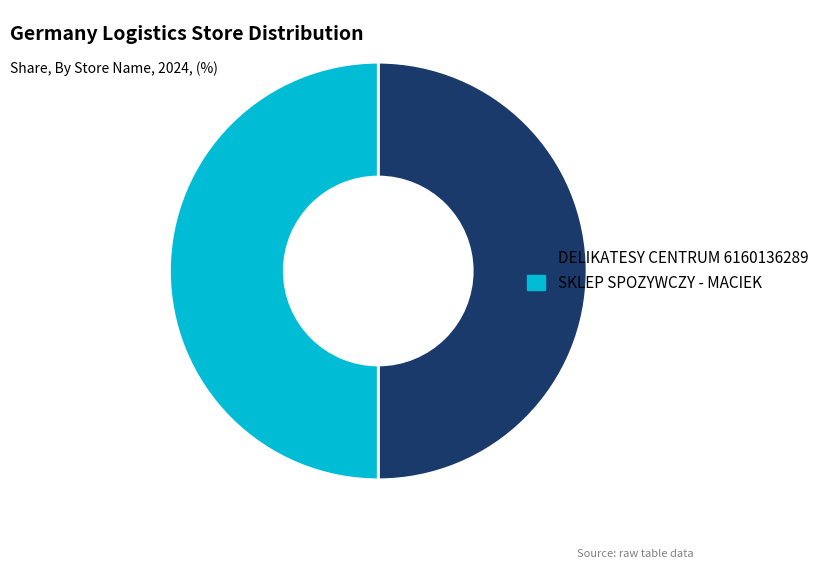

Is the sum of SKLEP SPOZYWCZY - MACIEK and DELIKATESY CENTRUM 6160136289 greater than half?

Yes